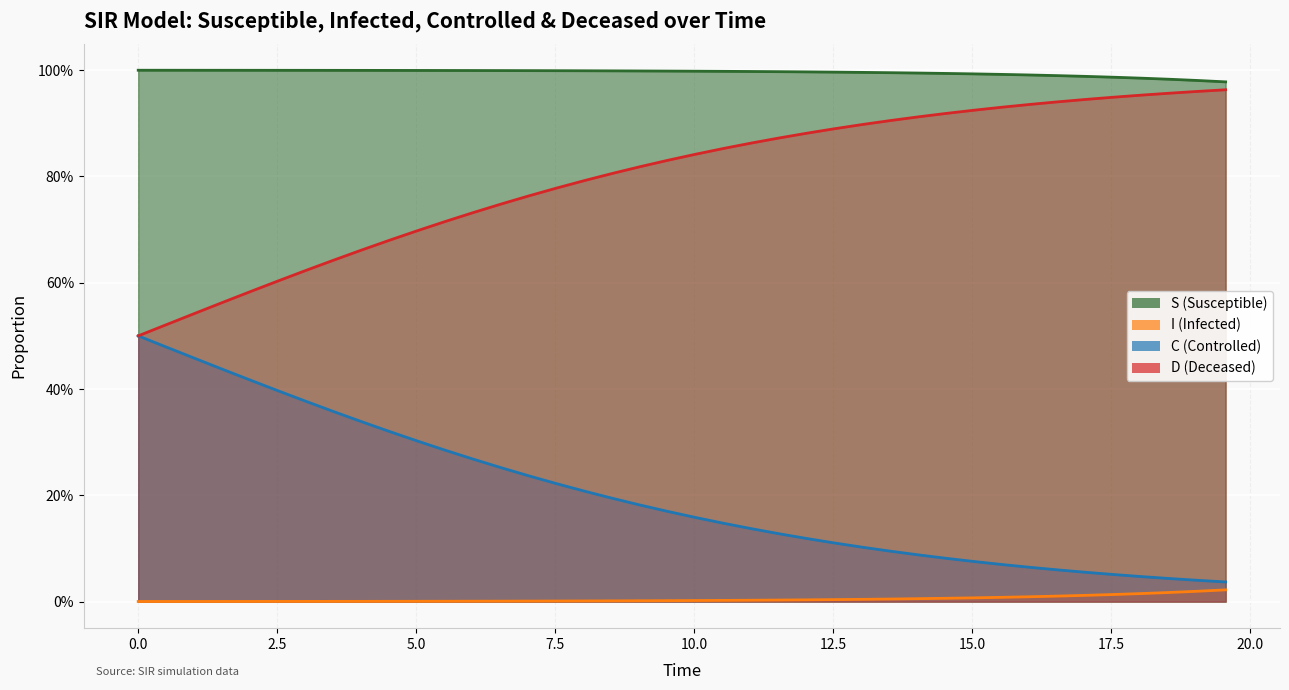

Is the value of S at 15.0 greater than the value of D at 14?

Yes